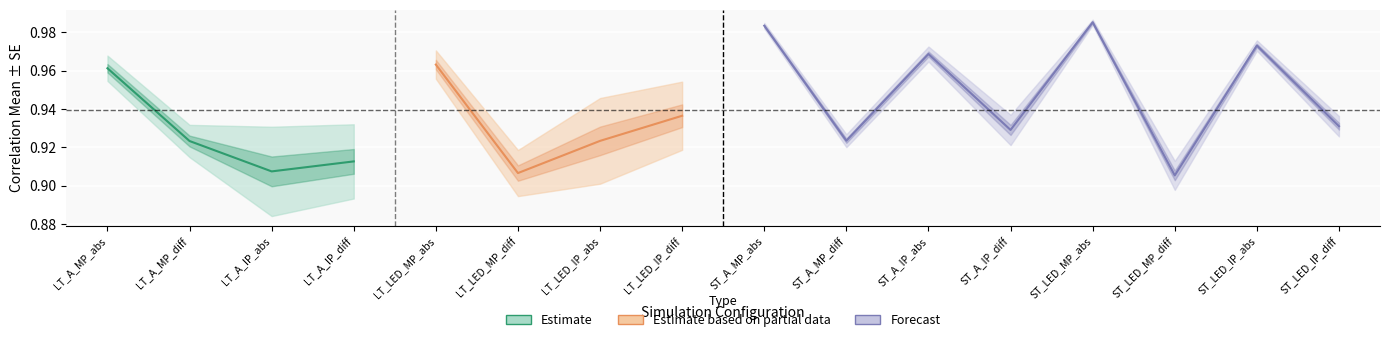

The correlation.mean series shows 0.7 at LT_A_MP_abs. True or false?

False